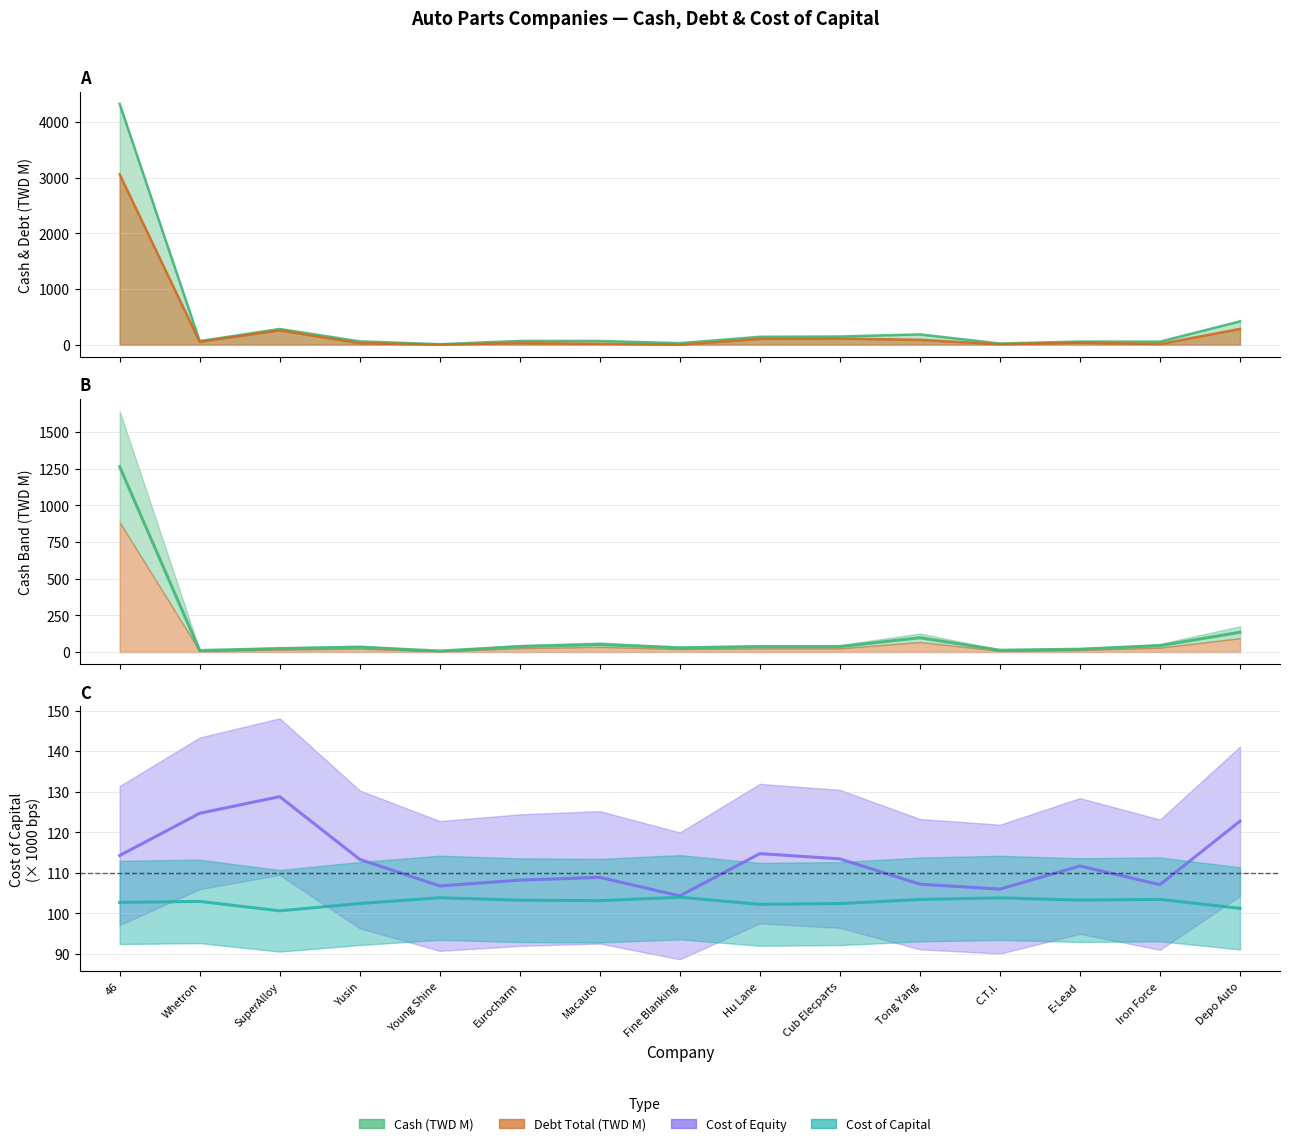

True or false: debt_total has a value of 1777.2 at 46.

False